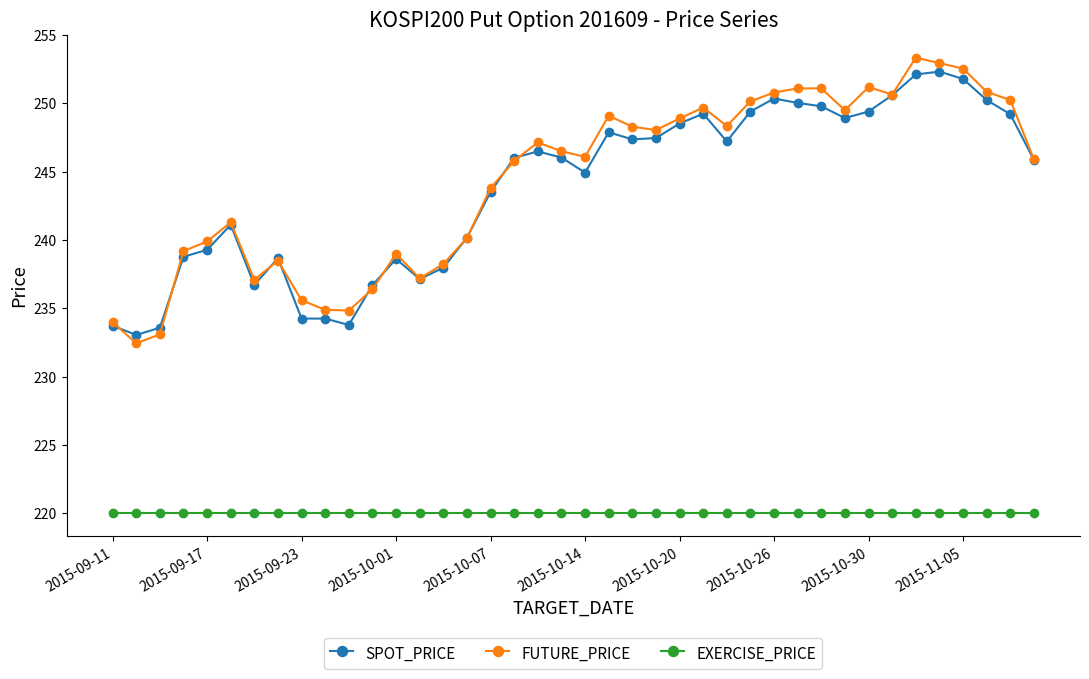

True or false: FUTURE_PRICE and EXERCISE_PRICE cross at least once.

False